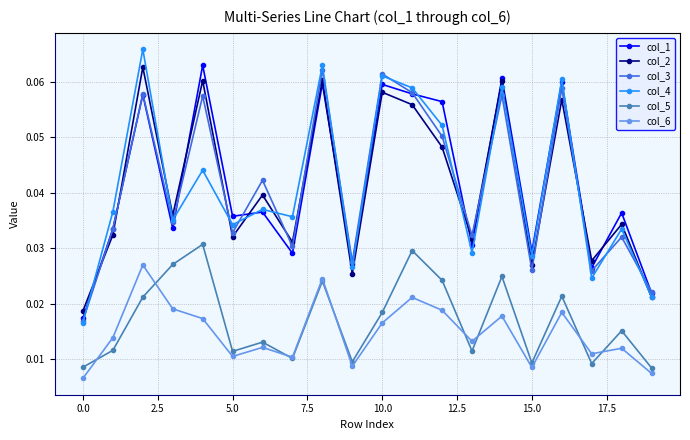

Which series has the widest spread of values?

col_4